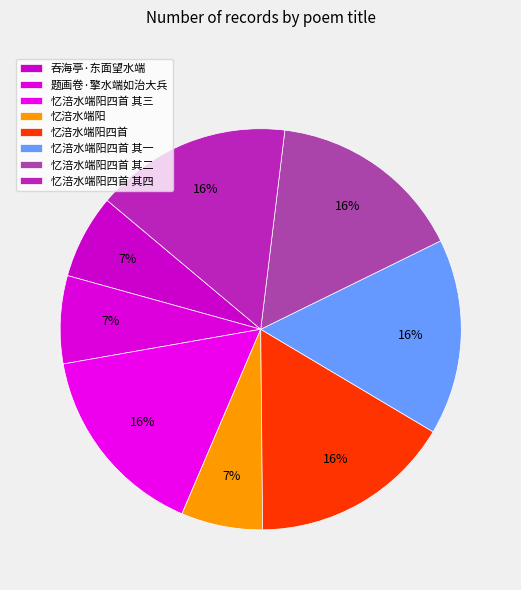

To the nearest percent, what is the average slice percentage?

12%